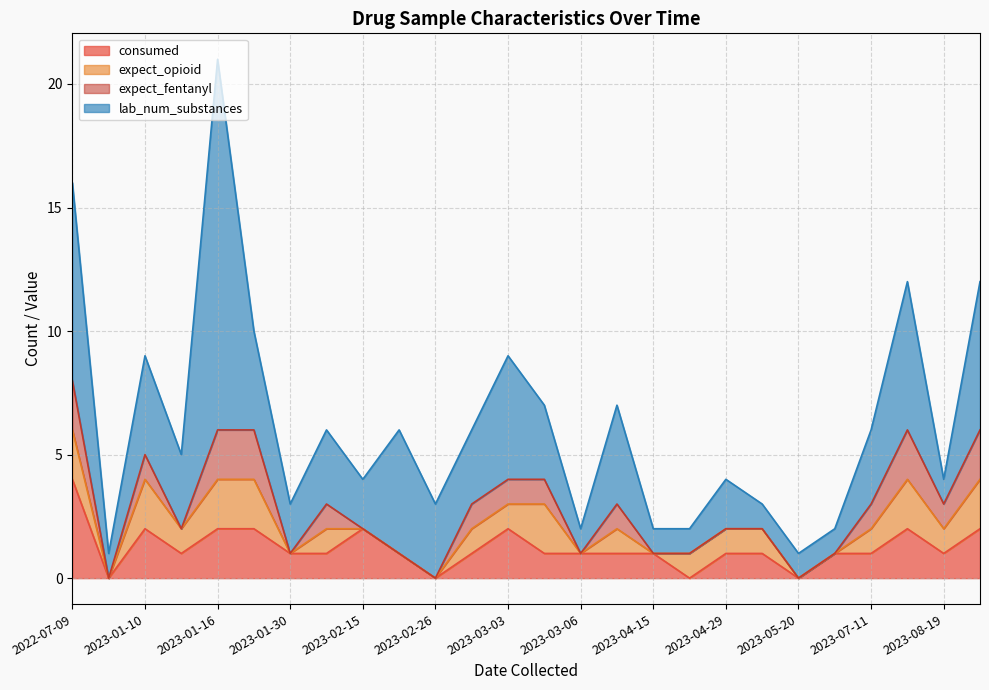

At which category is the sum across all series the highest?

2023-01-16